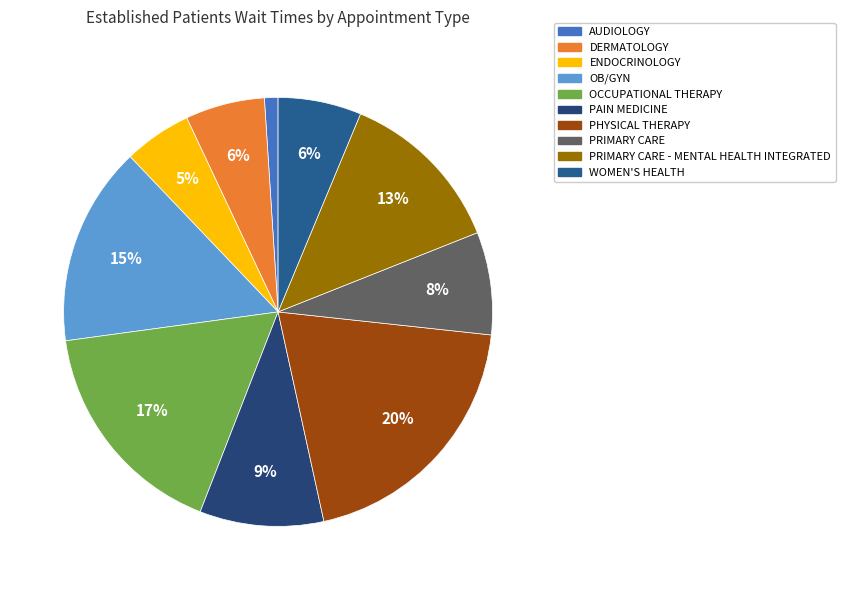

Which category has the biggest portion of the pie?

PHYSICAL THERAPY